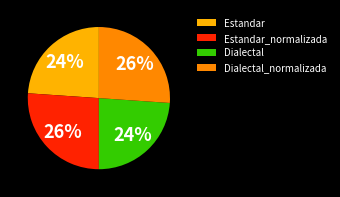

Does Dialectal_normalizada represent more than half of the total?

No